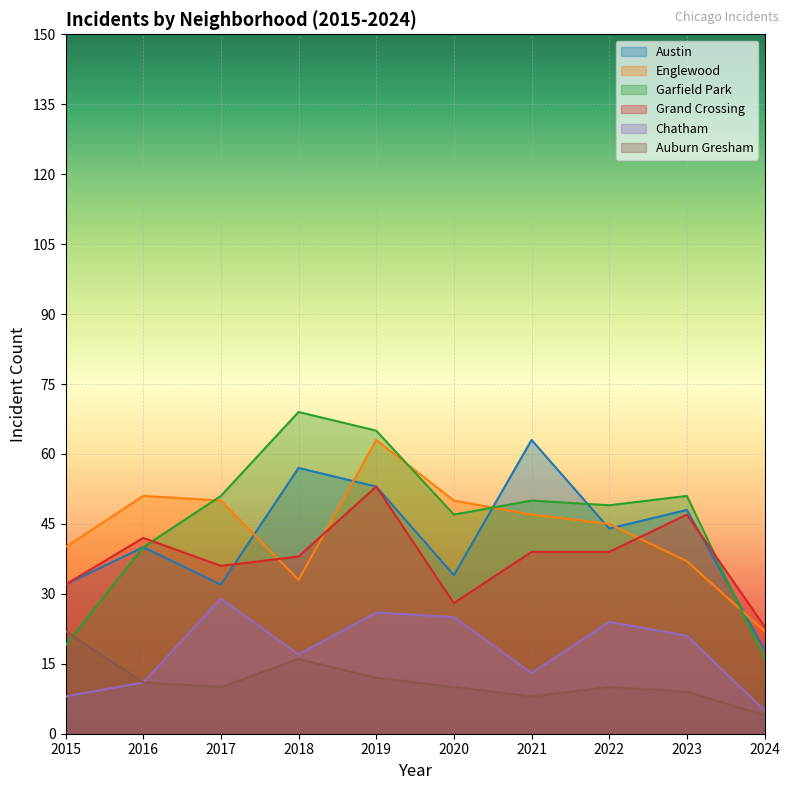

At which category is the sum across all series the highest?

2019